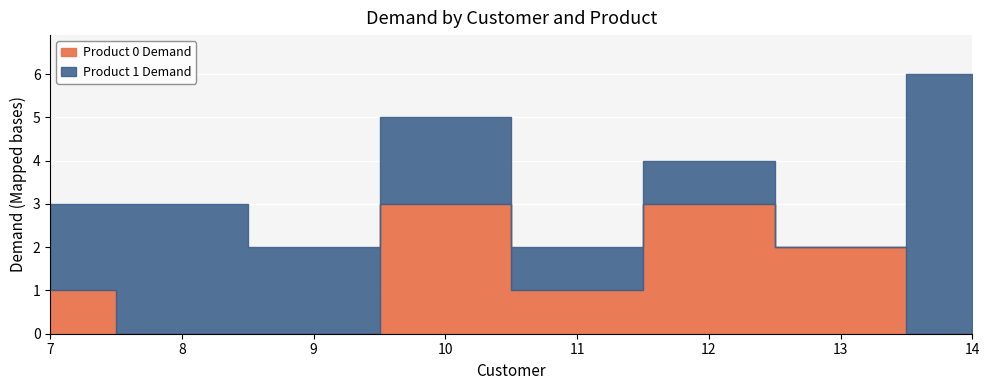

Which series has the largest total across all categories?

Product 1 Demand